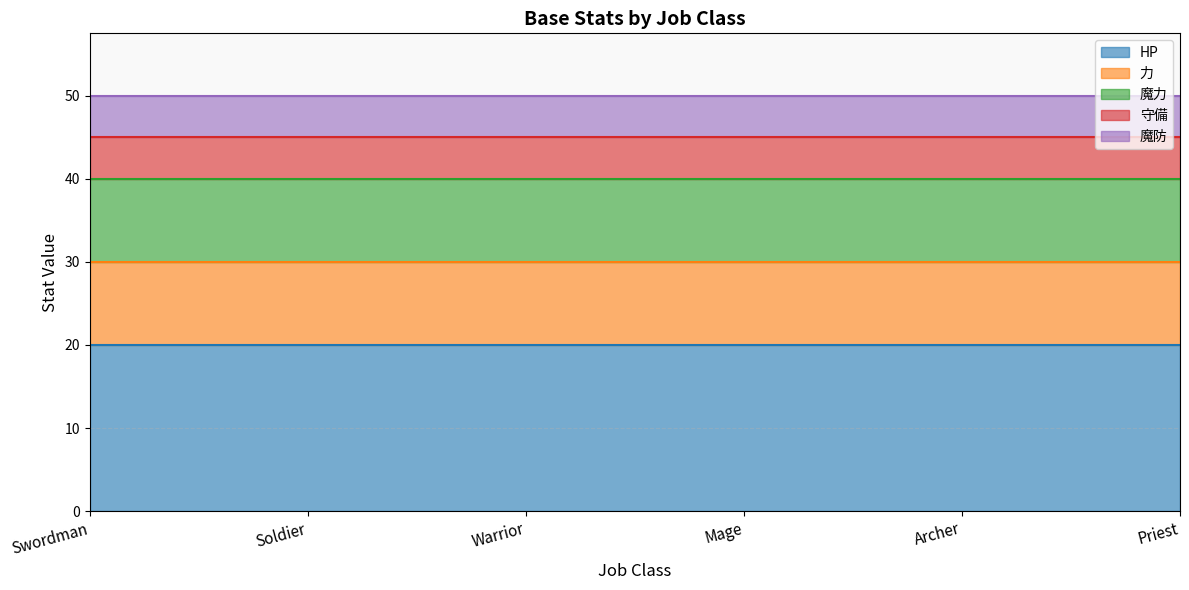

What are all the series names shown in the legend?

HP, 力, 魔力, 守備, 魔防